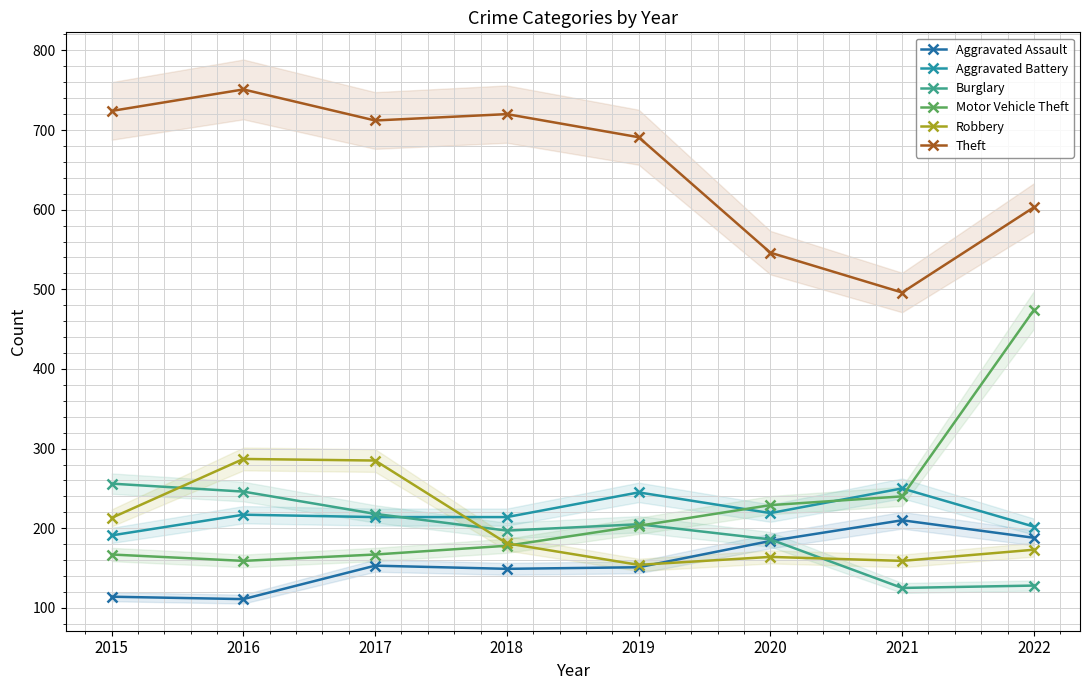

What is the value of the Burglary point at the 2nd from the left?

246